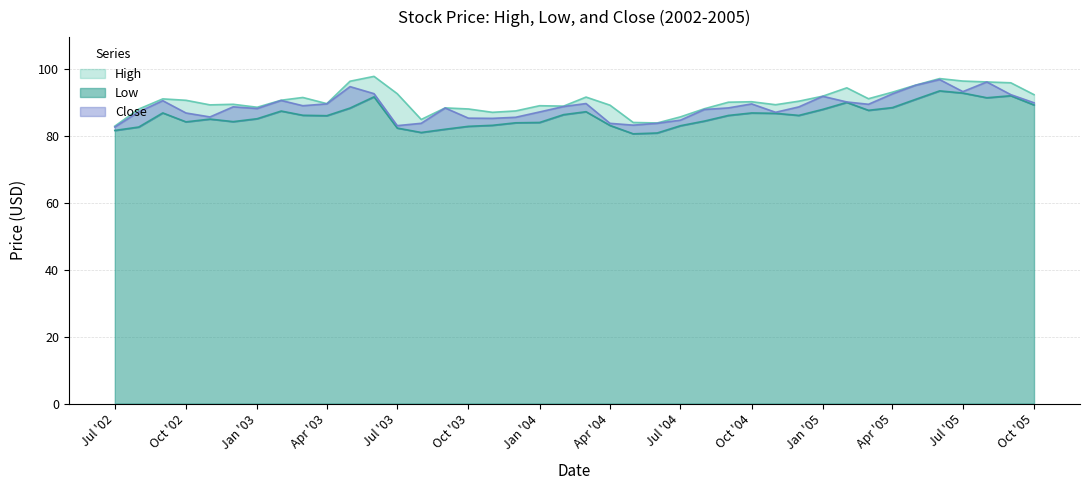

True or false: High and Close intersect in this chart.

False